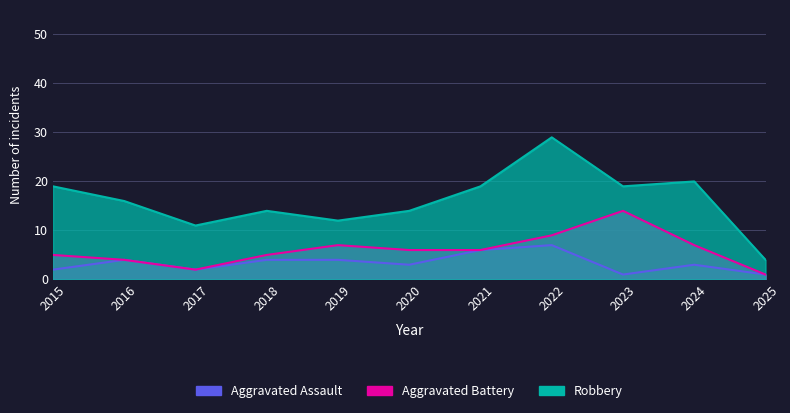

True or false: Robbery and Aggravated Battery cross at least once.

False